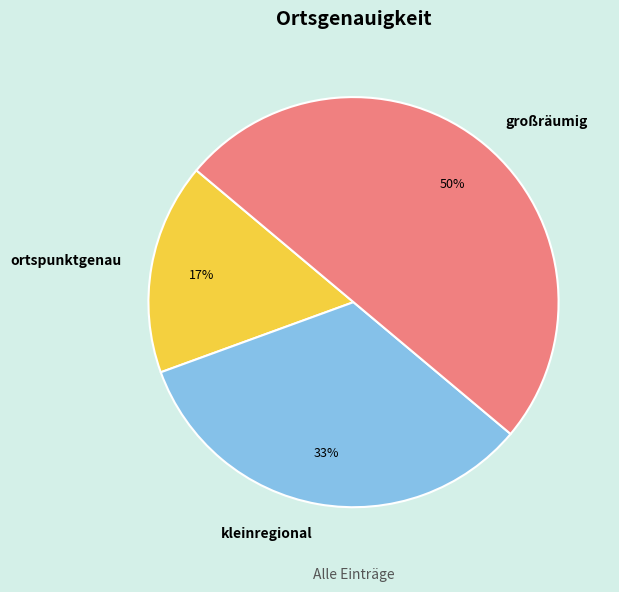

Rank the categories by value from highest to lowest.

großräumig, kleinregional, ortspunktgenau